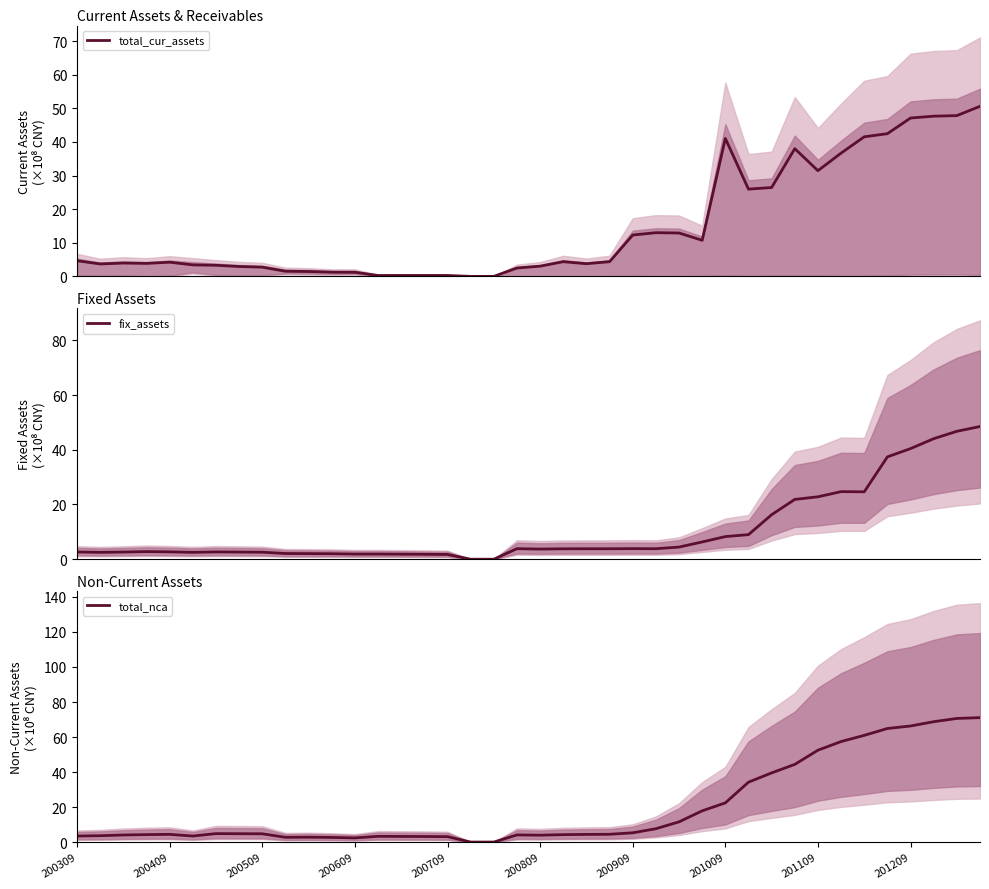

List the series in order of their overall mean, lowest first.

fix_assets, total_cur_assets, total_nca